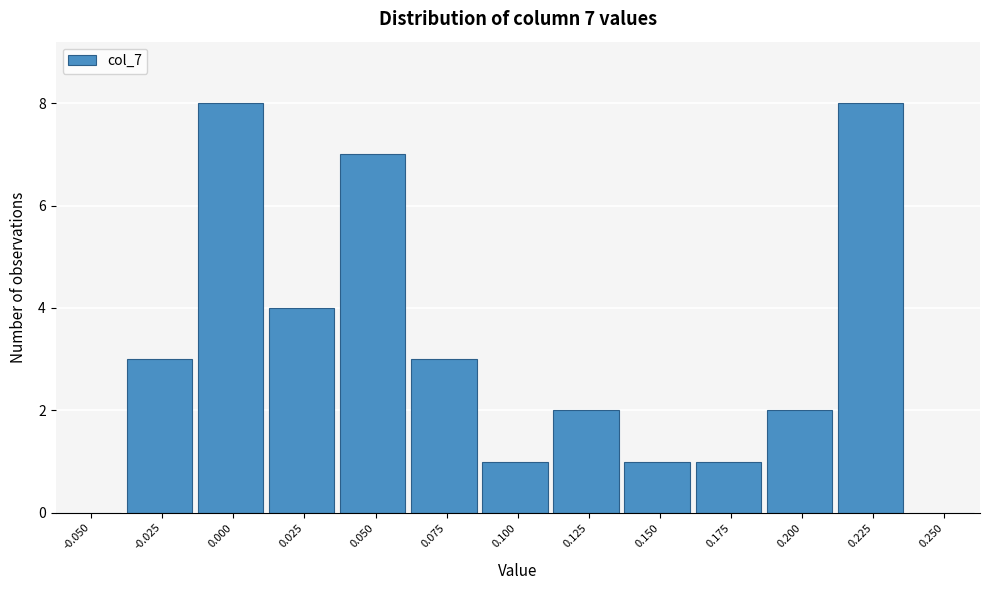

Reading left to right, list all the values displayed in this chart.

-0.050=0	-0.025=3	0.000=8	0.025=4	0.050=7	0.075=3	0.100=1	0.125=2	0.150=1	0.175=1	0.200=2	0.225=8	0.250=0